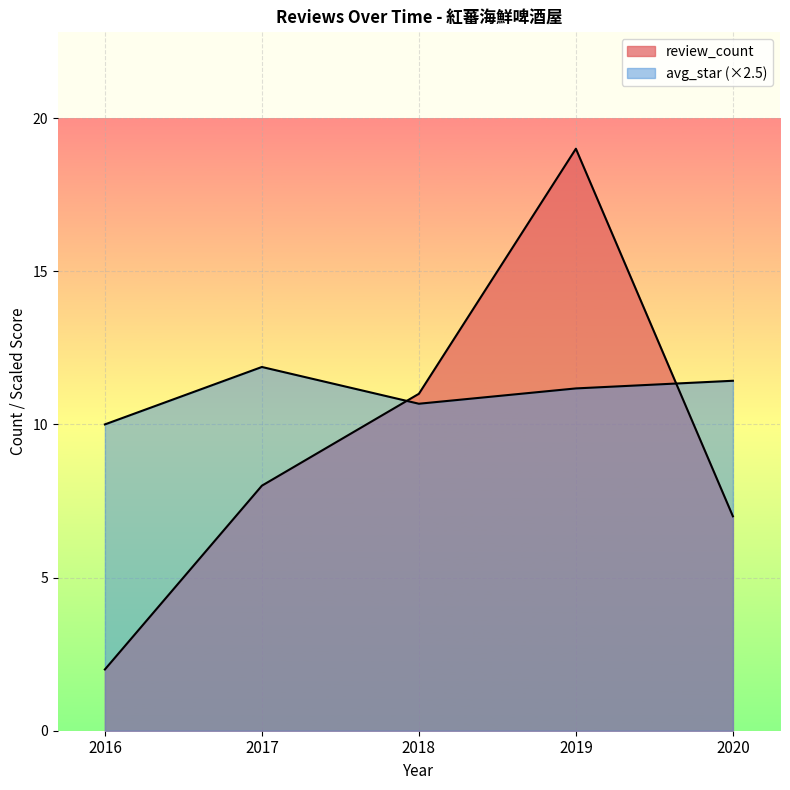

Reading left to right, what are all the values shown in this chart?

review_count: 2.0	8.0	11.0	19.0	7.0
avg_star: 10.0	11.9	10.7	11.2	11.4